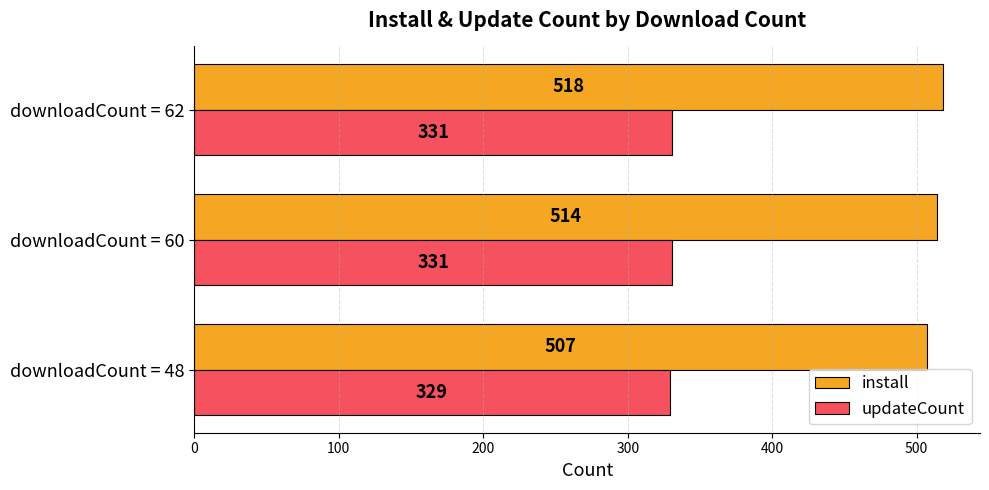

Which series has the widest spread of values?

install